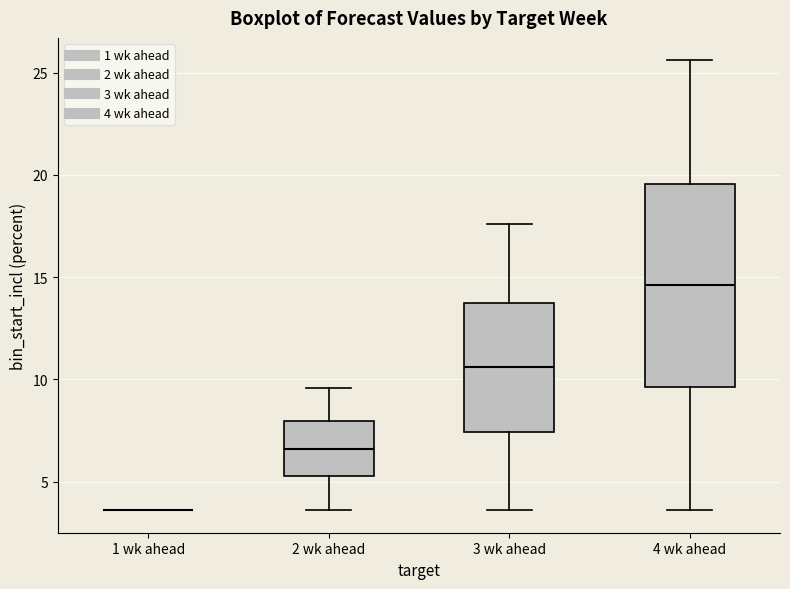

Where is the lower edge of the box for 4 wk ahead on the y-axis? The values are not printed on the chart, so give them approximately, as read against the axis.

9.5